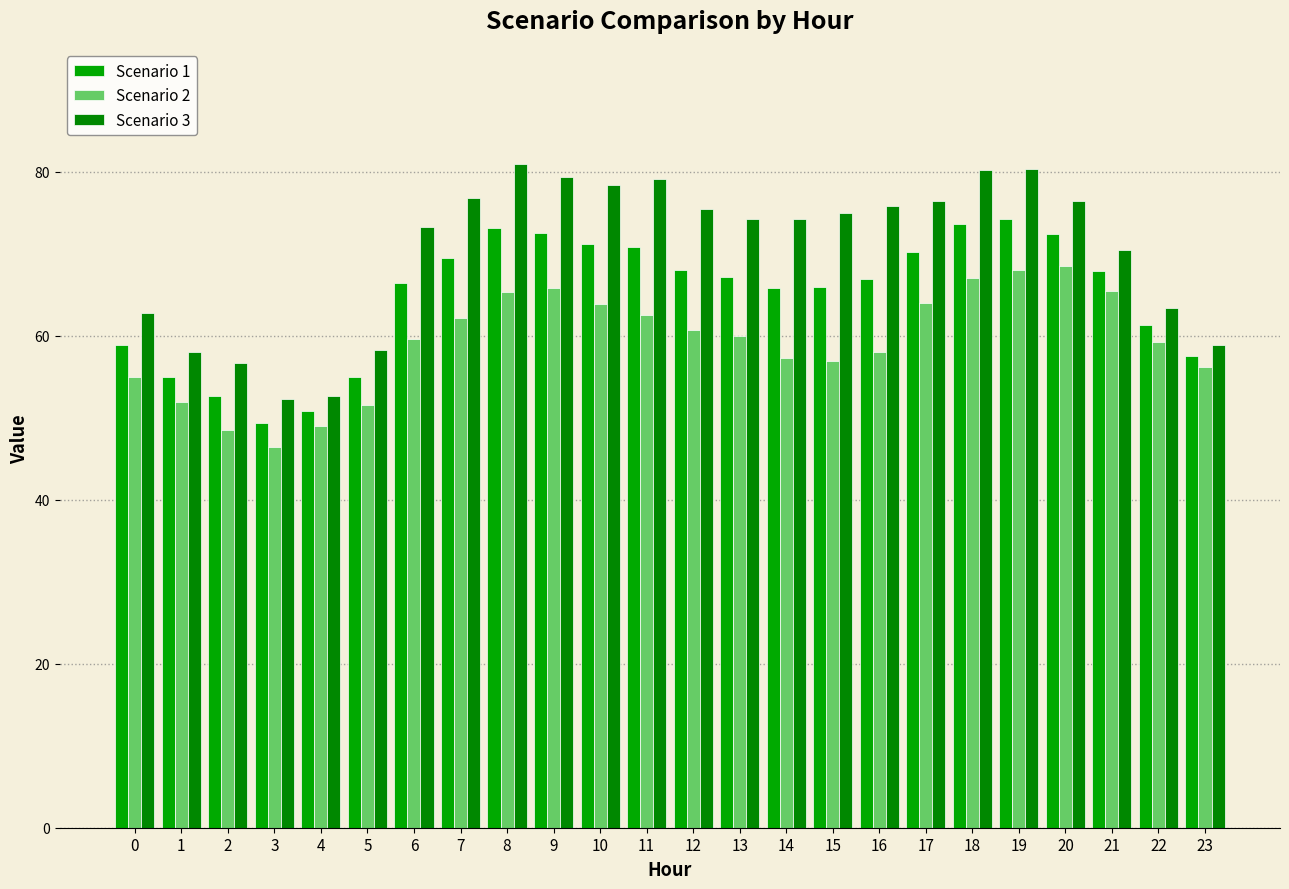

Which has a higher value, 11 or 4?

11